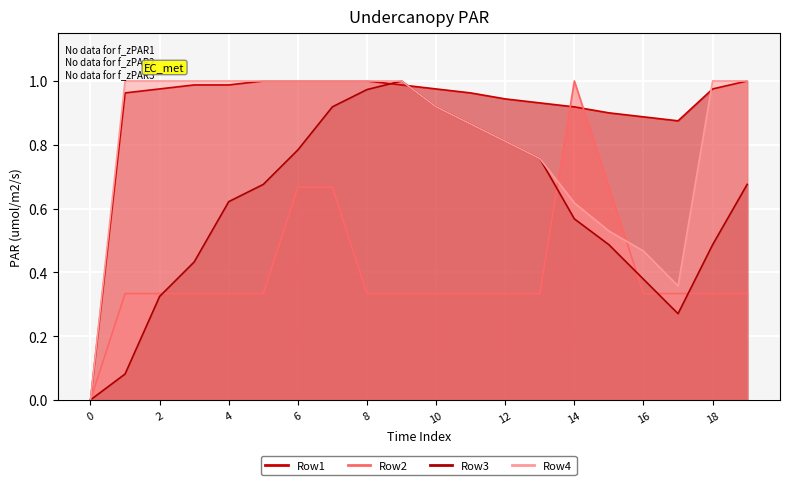

List the series in order of their peak value, lowest first.

Row1_line, Row2_line, Row3_line, Row4_line